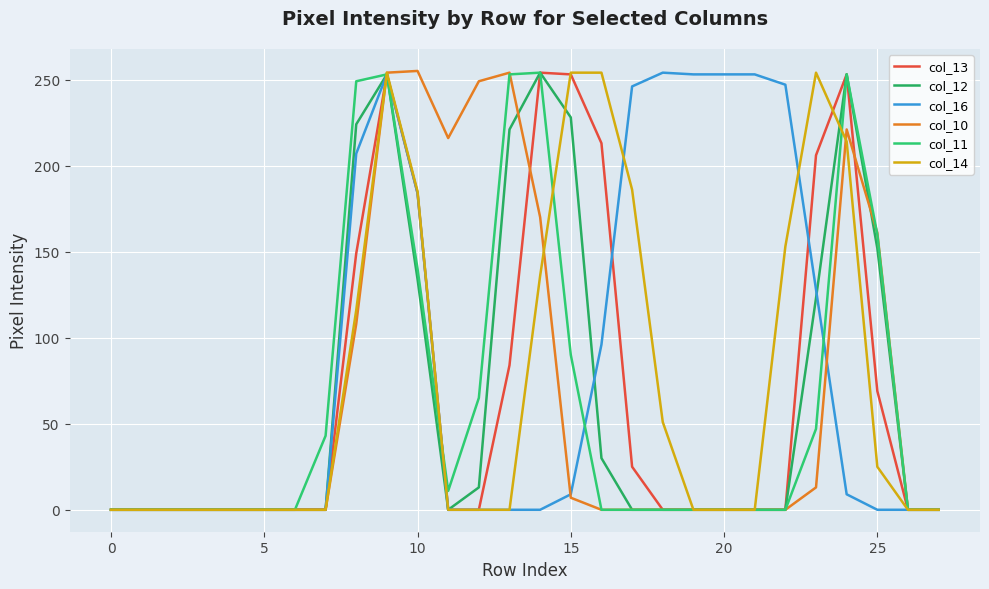

Which series ends up on top after the final intersection of col_16 and col_14?

col_14